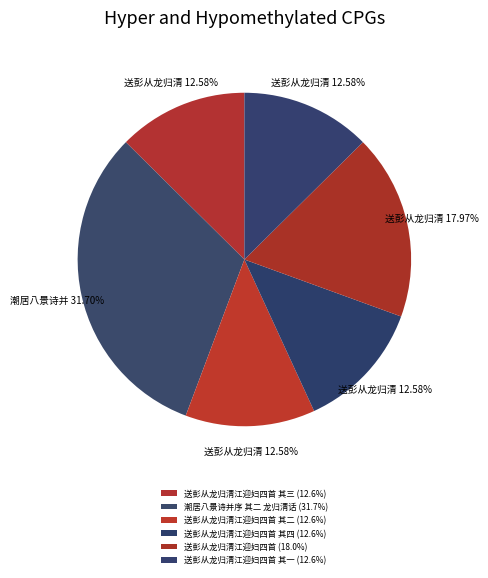

Is there any slice that represents more than half of the pie?

No